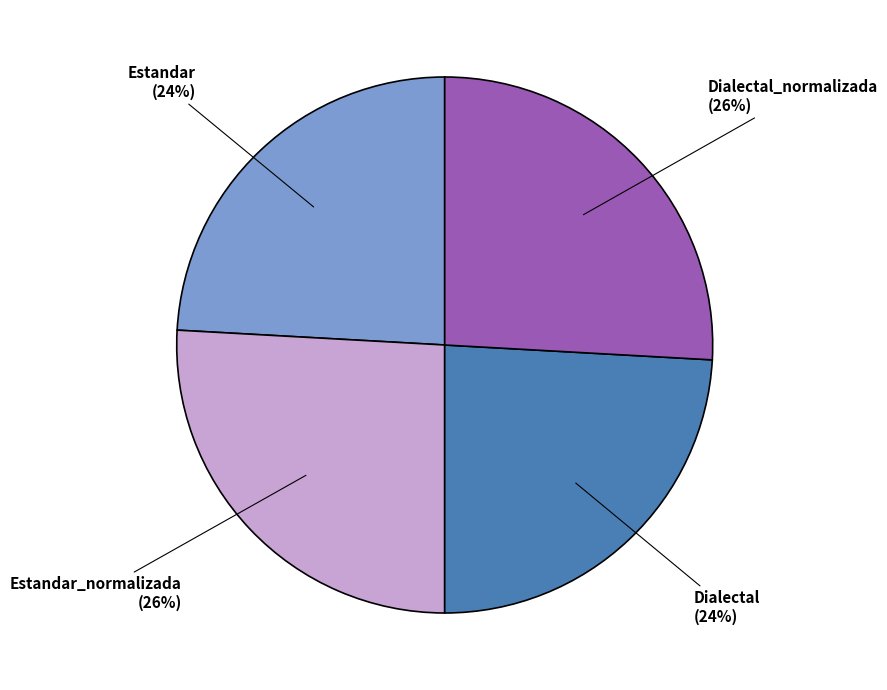

Combined, do Dialectal_normalizada and Estandar_normalizada account for over 50%?

Yes